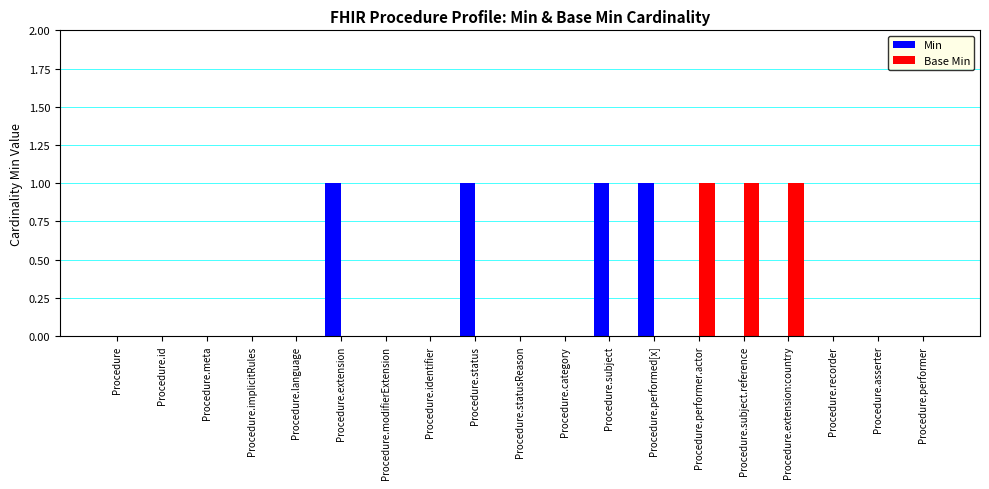

Reading left to right, list all the values displayed in this chart.

Min: 0	0	0	0	0	1	0	0	1	0	0	1	1	0	0	0	0	0	0
Base Min: 0	0	0	0	0	0	0	0	0	0	0	0	0	1	1	1	0	0	0